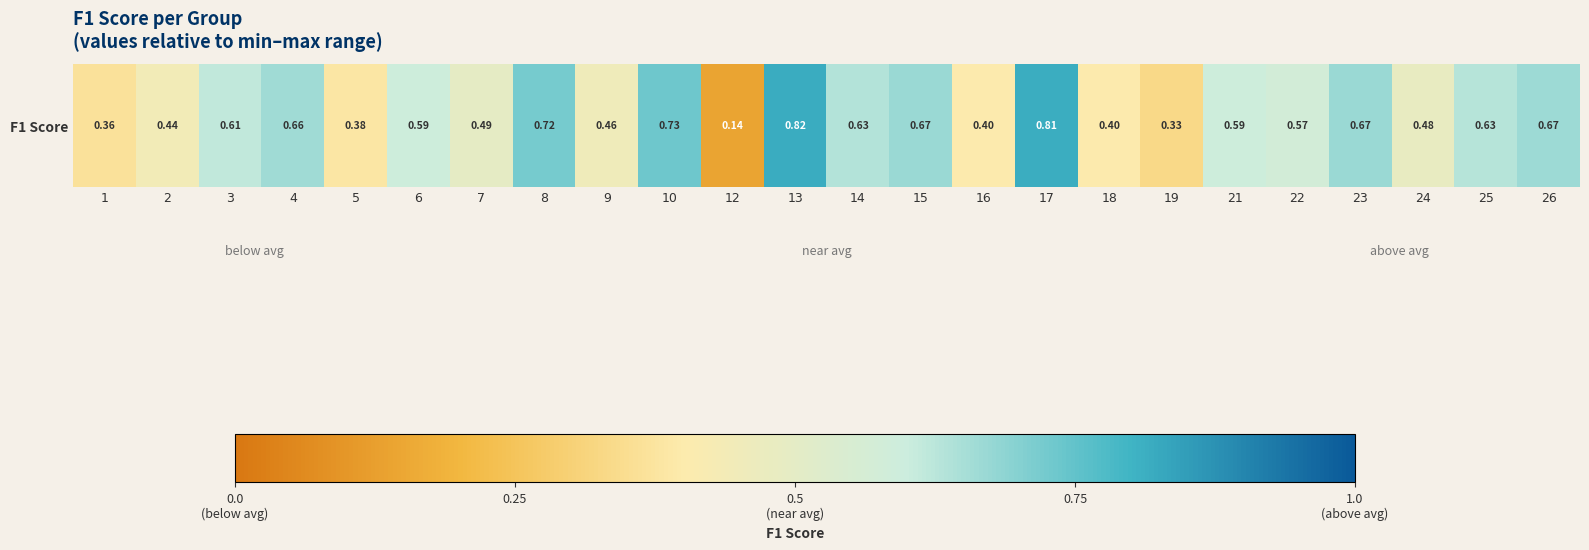

Between 24 and 25, which is larger?

25